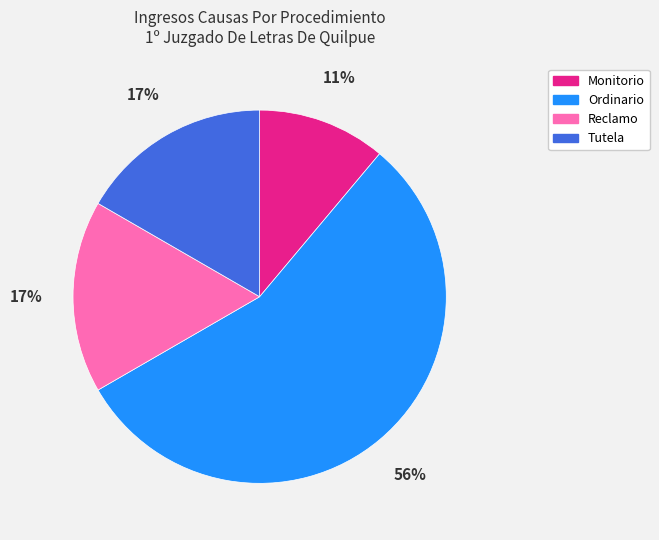

Approximately how many times larger is the value at Reclamo compared to Ordinario?

0.3